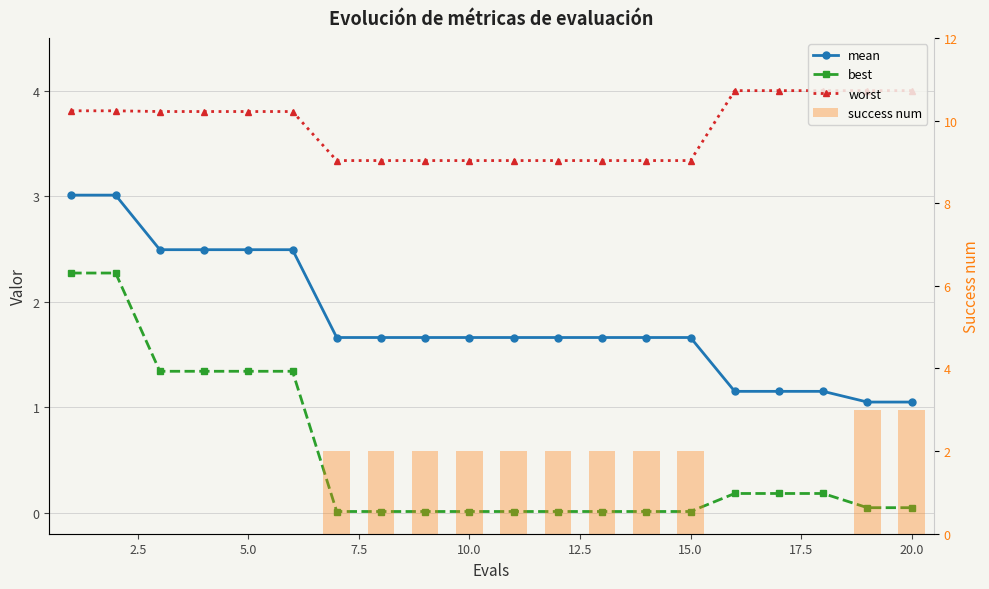

What is the difference between the second highest and minimum values in the success num series?

3.0